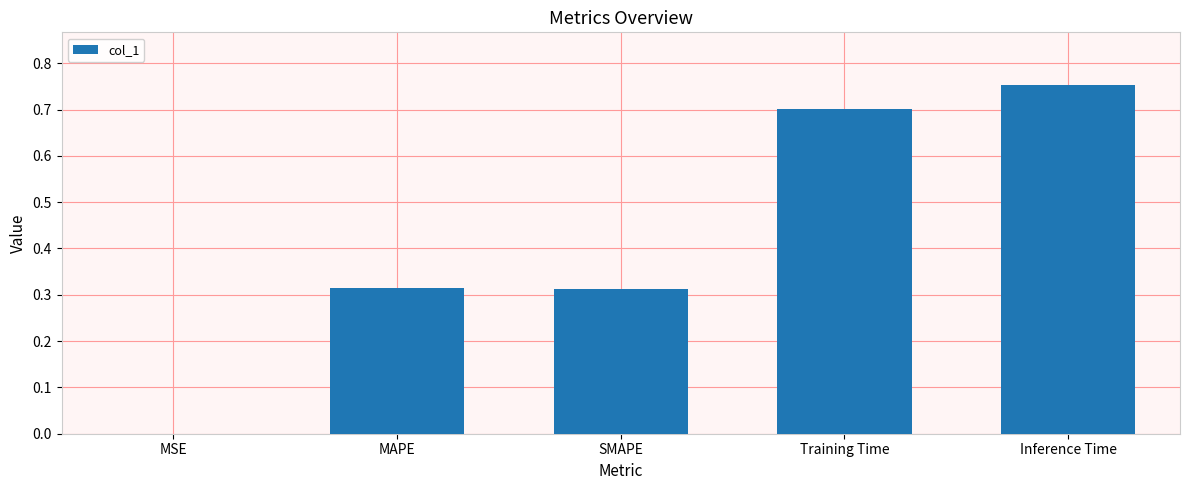

The chart shows a value of 0.5 at Training Time. True or false?

False